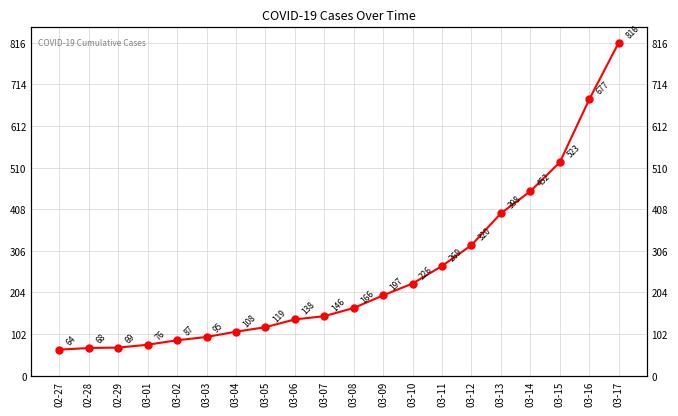

What is the value of the 18th point from the left?

523